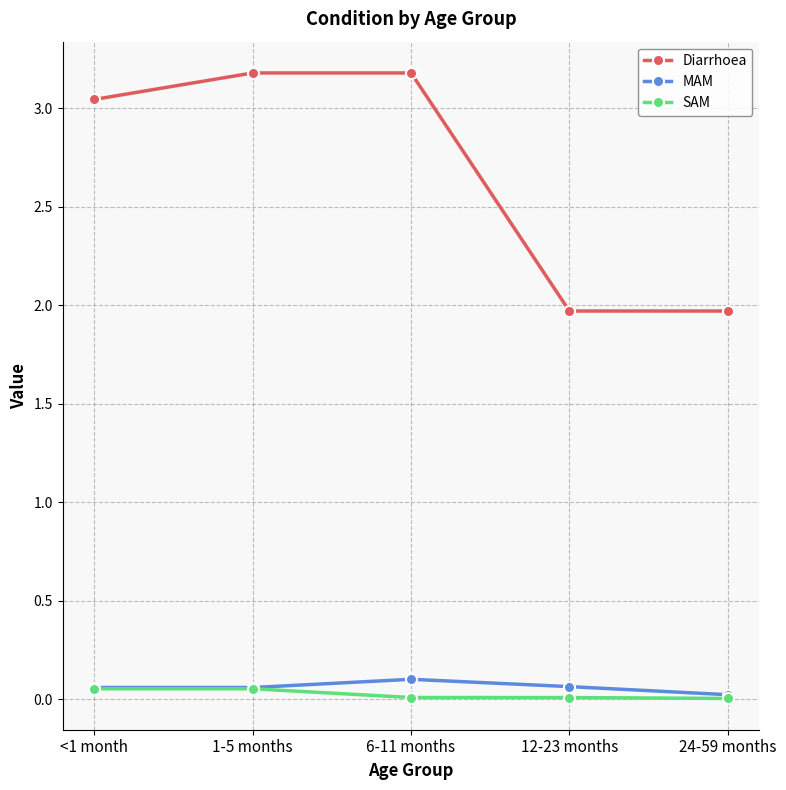

True or false: Diarrhoea has a value of 3.2 at 1-5 months.

True